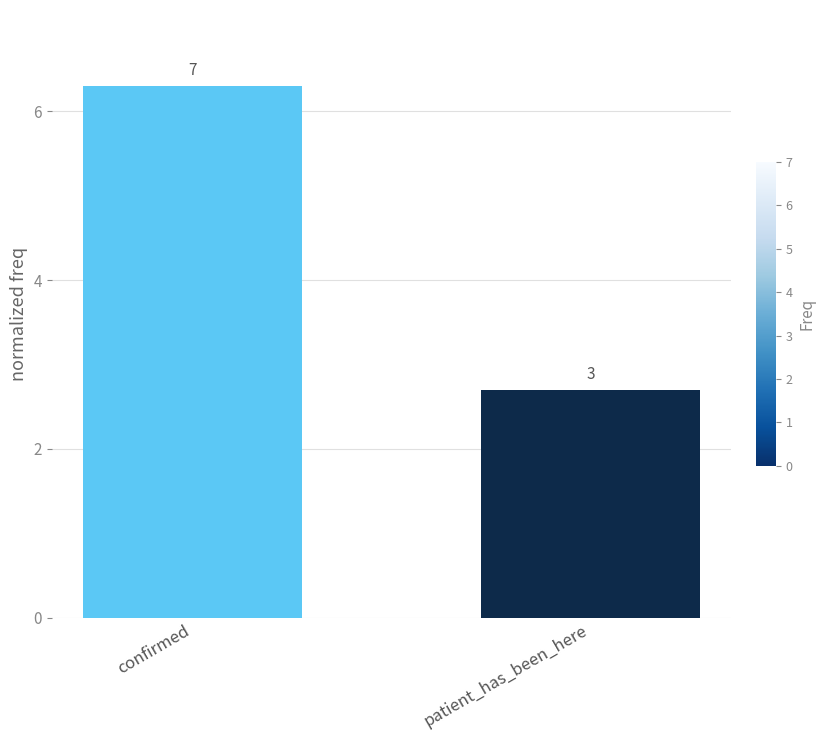

Are the bars horizontal?

No